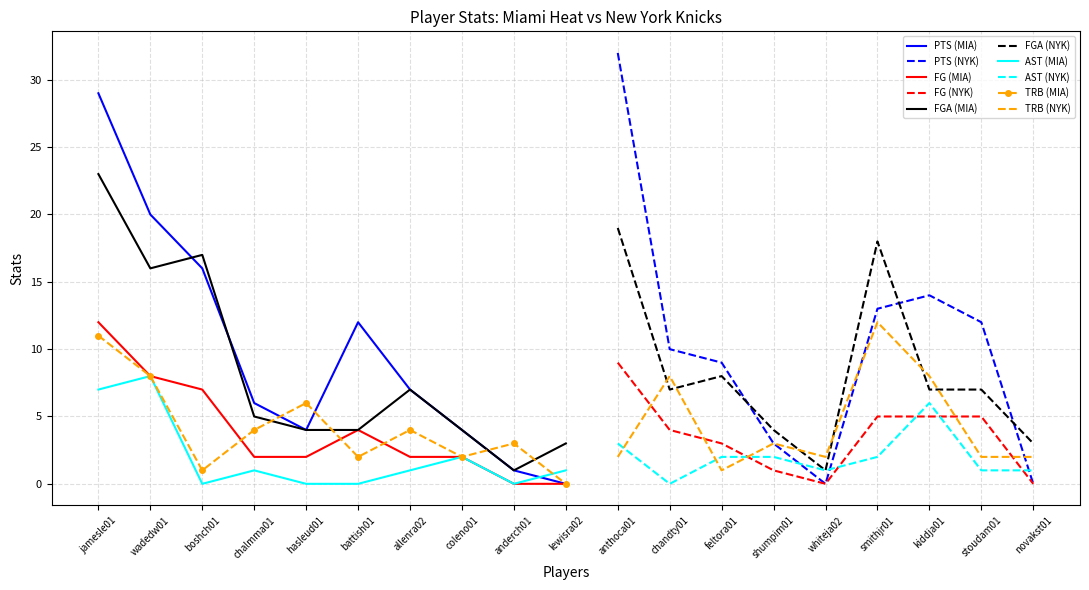

True or false: TRB and FGA intersect in this chart.

True